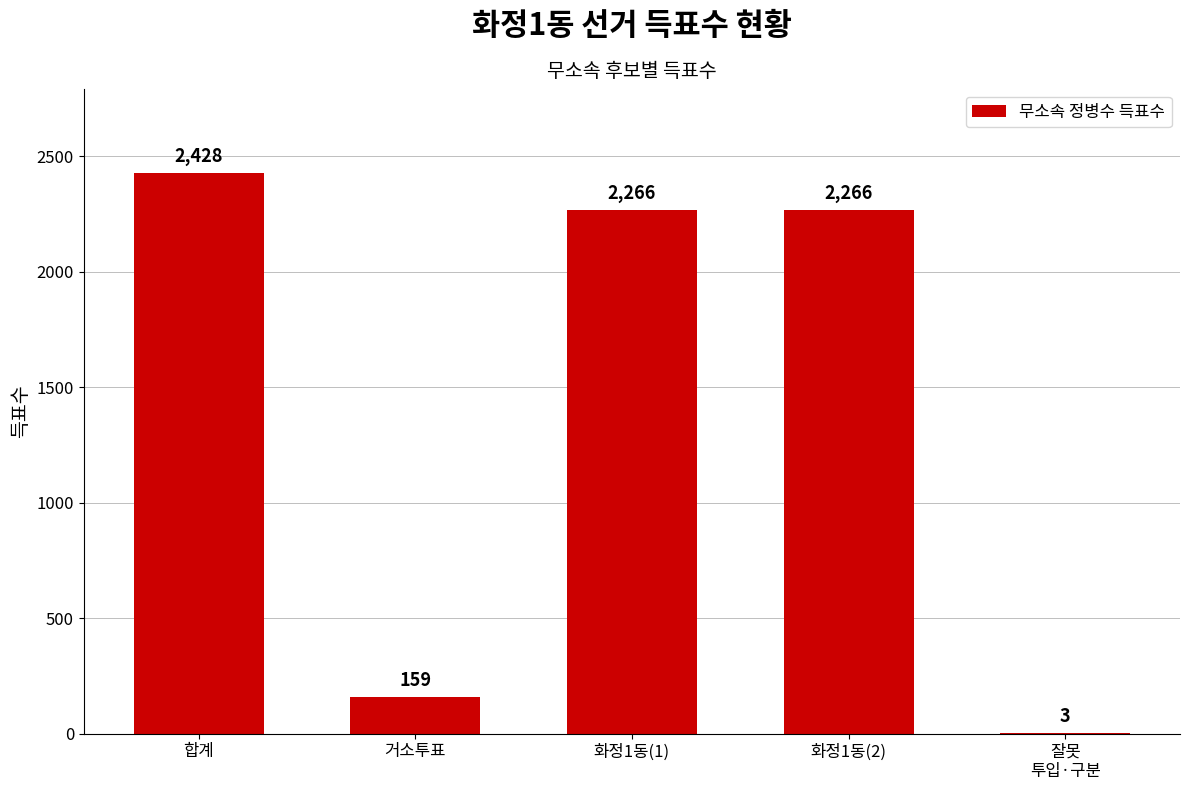

What value does the data have at 거소투표, to the nearest 10?

160